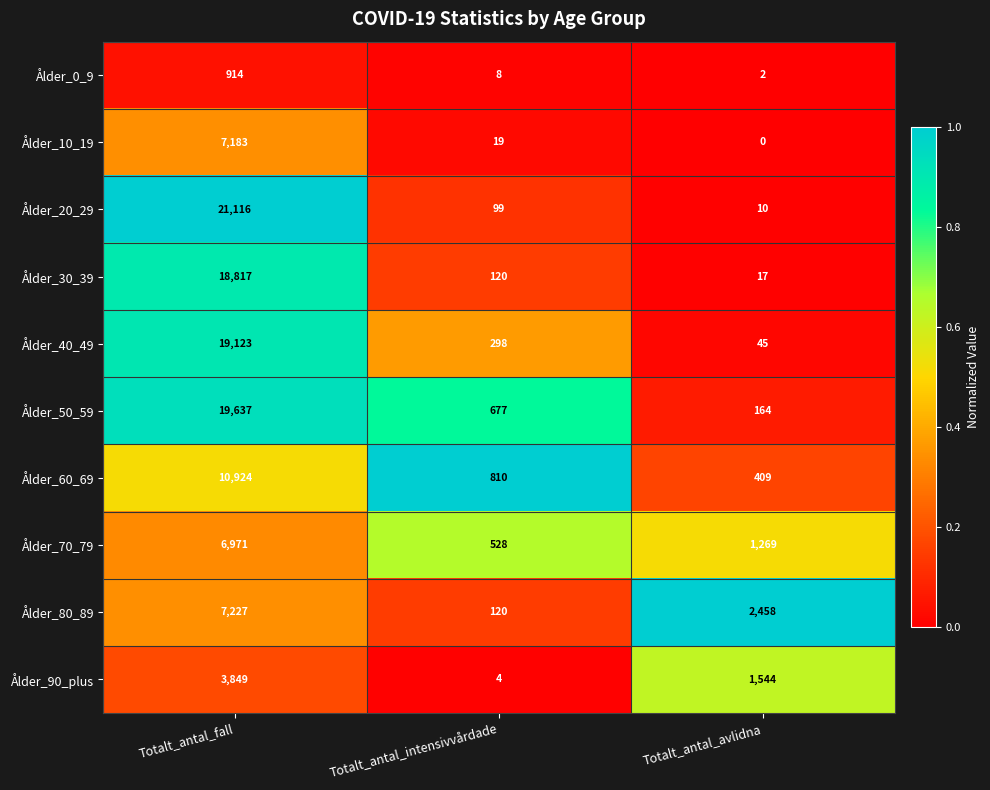

Which series has the largest total across all categories?

Ålder_20_29